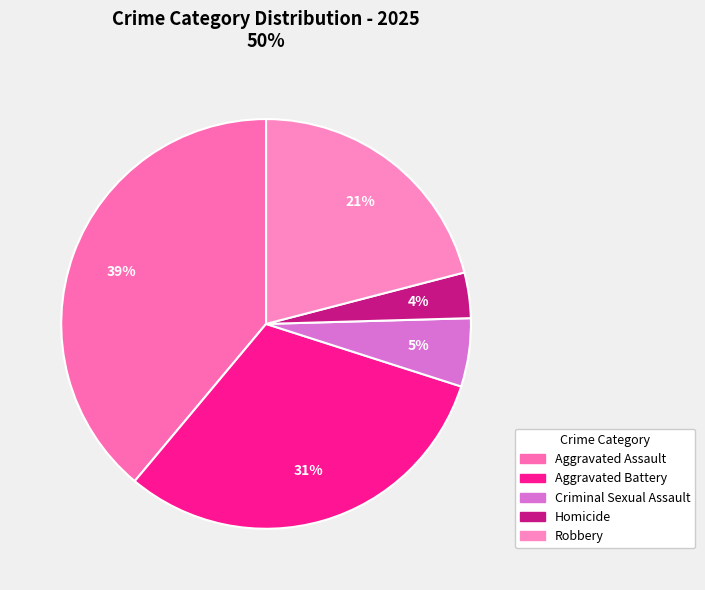

Between Criminal Sexual Assault and Homicide, which is larger?

Criminal Sexual Assault